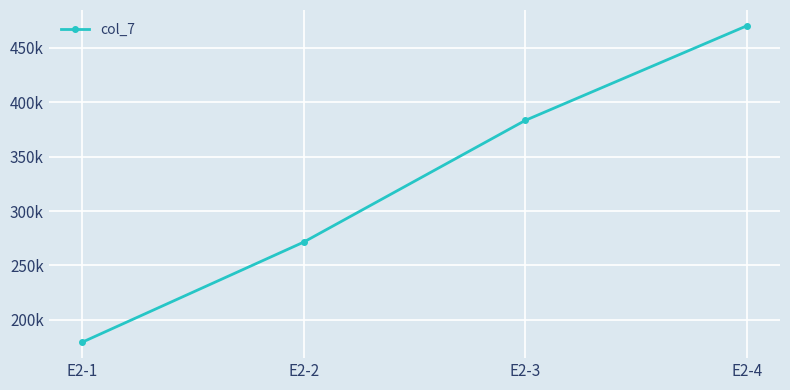

True or false: the data shows 179317 at E2-1.

True